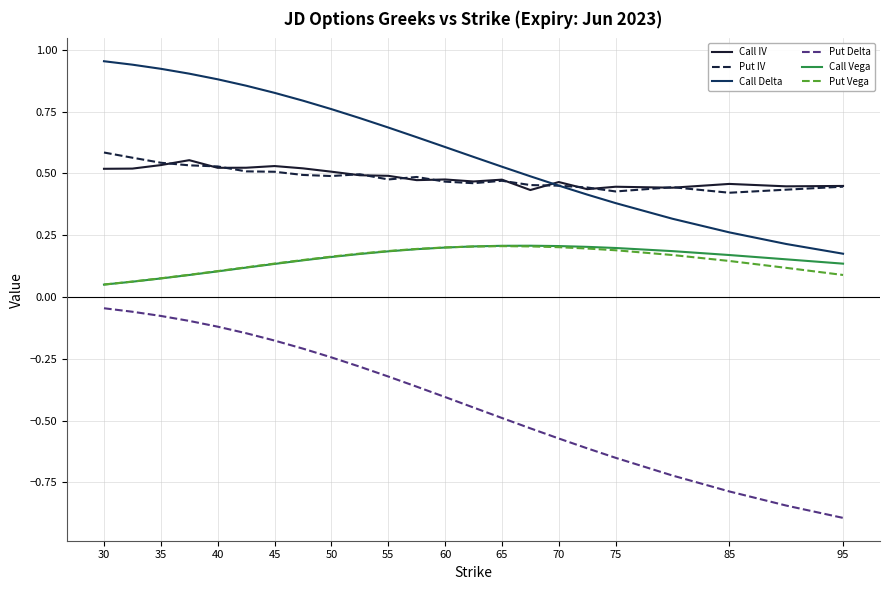

What is the smallest value displayed?

-0.9